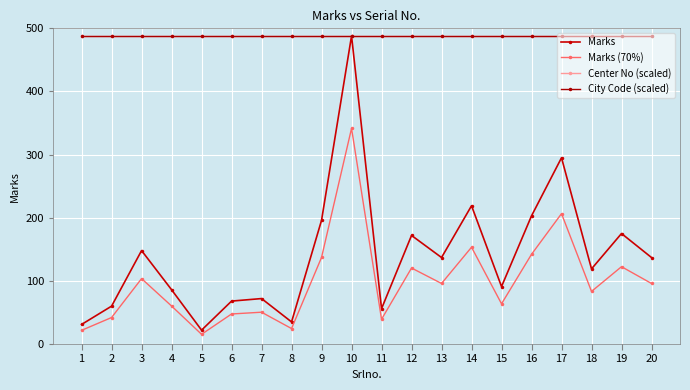

True or false: Marks and Center No (scaled) intersect in this chart.

False